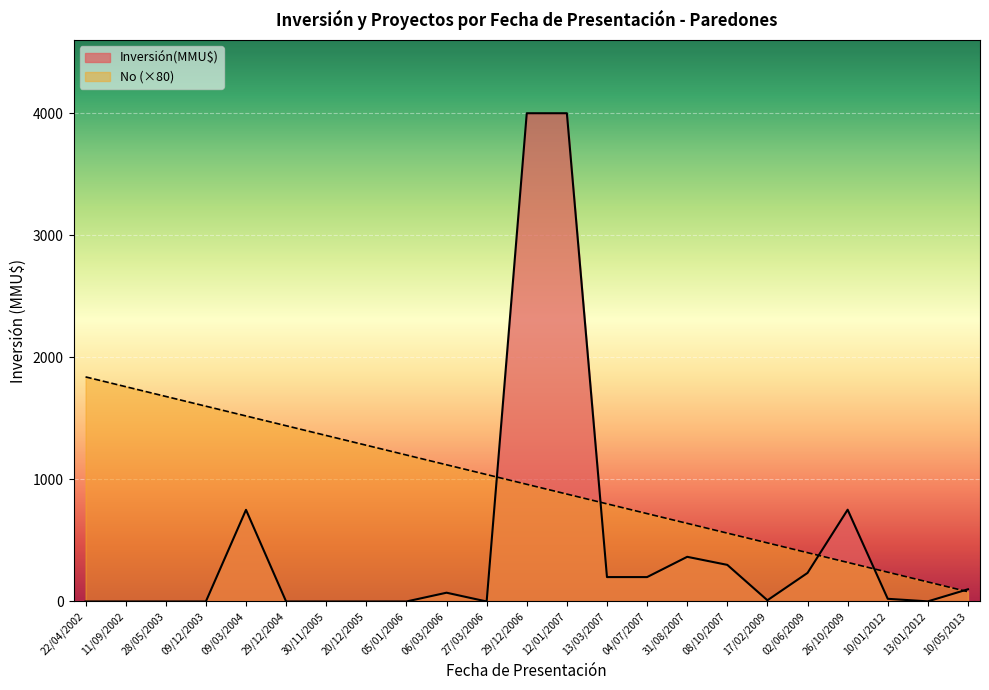

What is the difference between the highest and lowest values at 29/12/2006?

3040